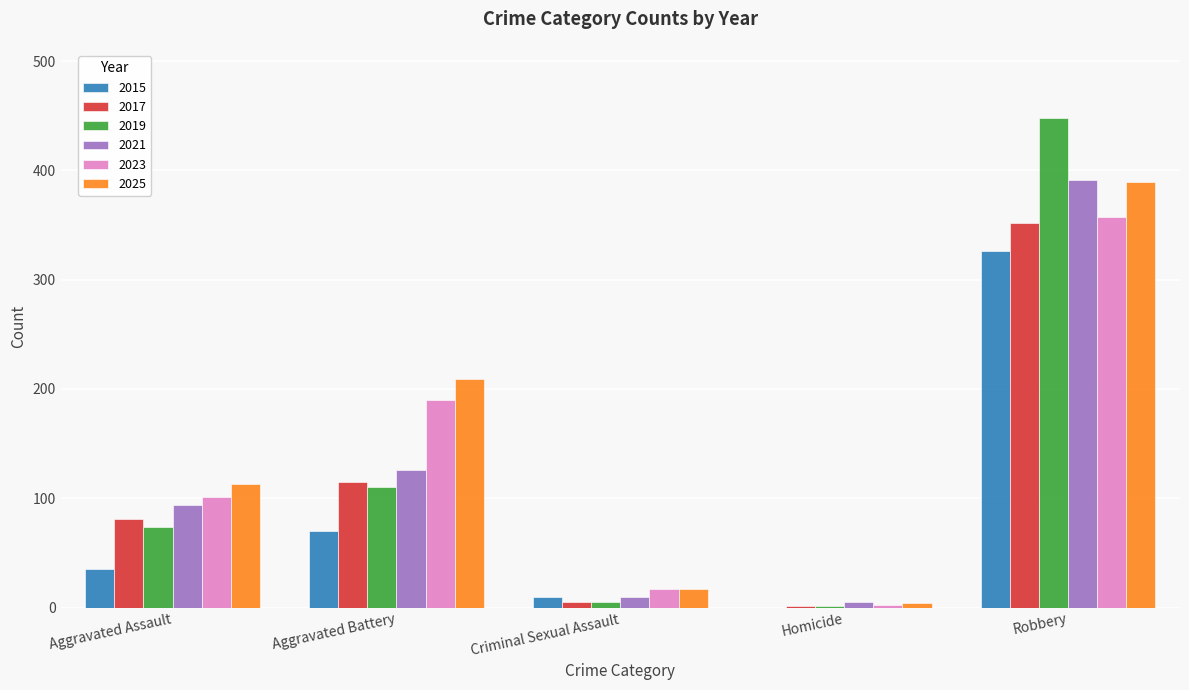

What is the total value across all series at Aggravated Battery?

820